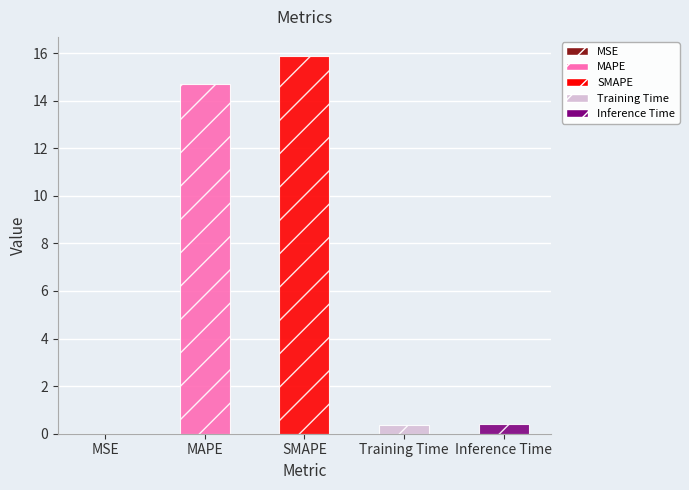

Reading right to left, what are all the values shown in this chart?

0.4	0.4	15.9	14.7	0.0